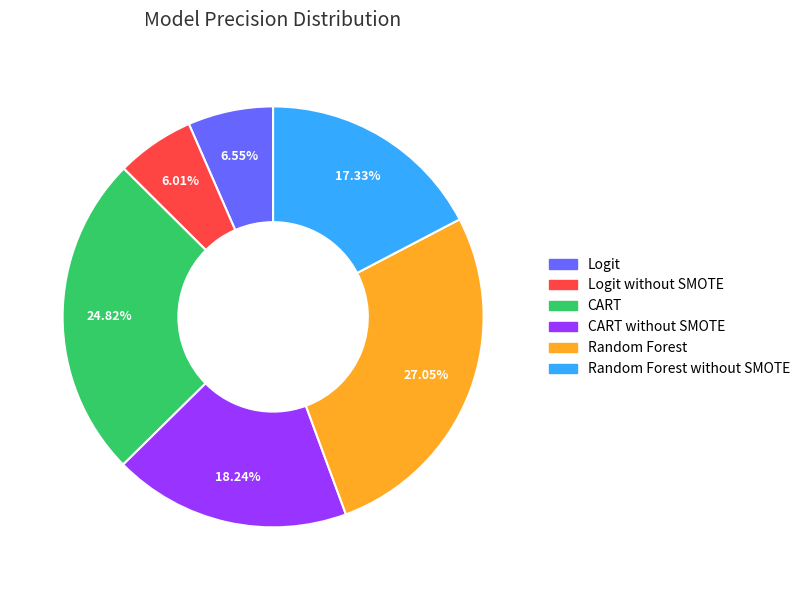

How many segments does this pie chart have?

6